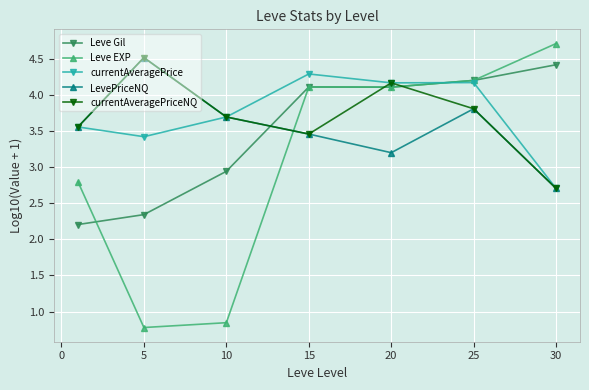

At how many categories does at least one series exceed 3?

7